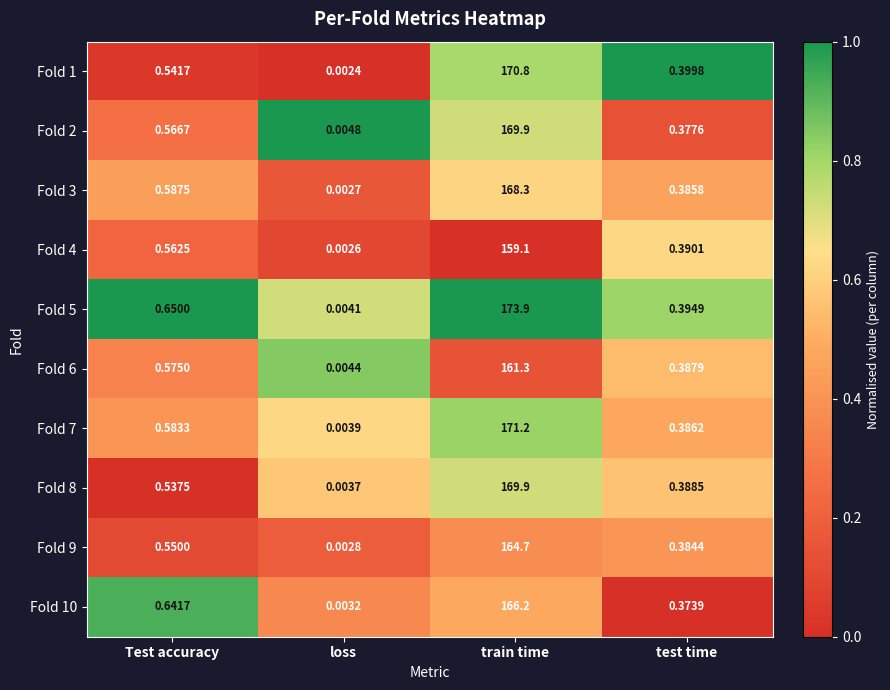

At which label does Fold 7 reach its minimum?

loss